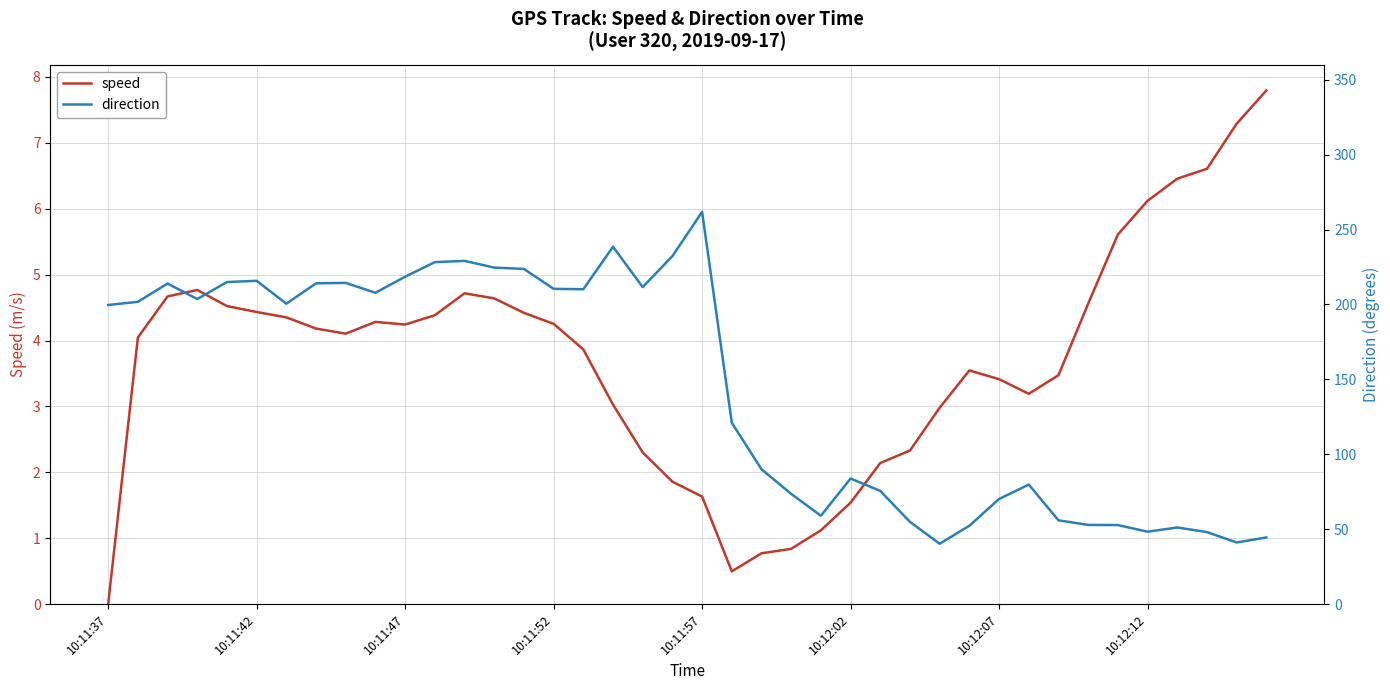

How many values in the direction series are below 200?

20